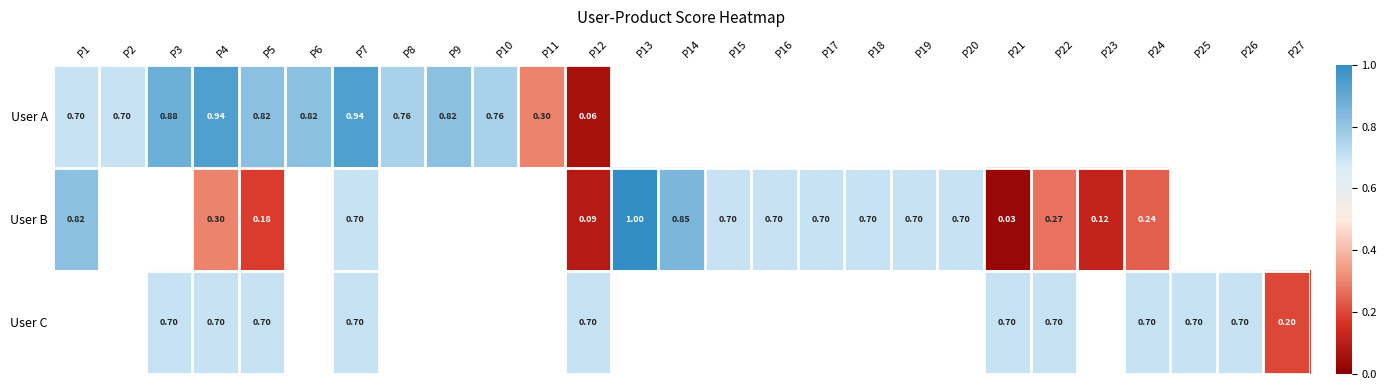

Is the value of User C at P24 greater than the value of User B at P24?

Yes